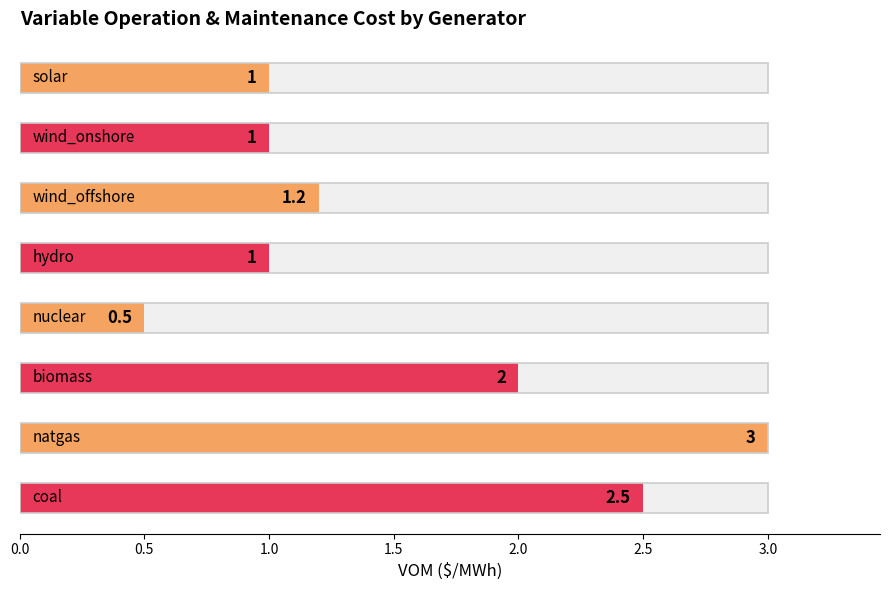

What position from the right is wind_offshore?

6